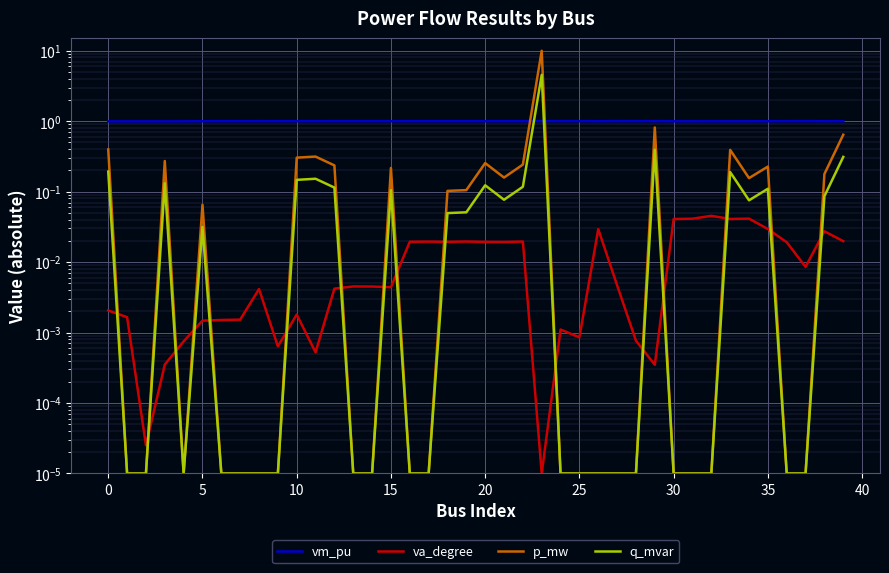

The value of p_mw at 13 is 0.0. True or false?

True